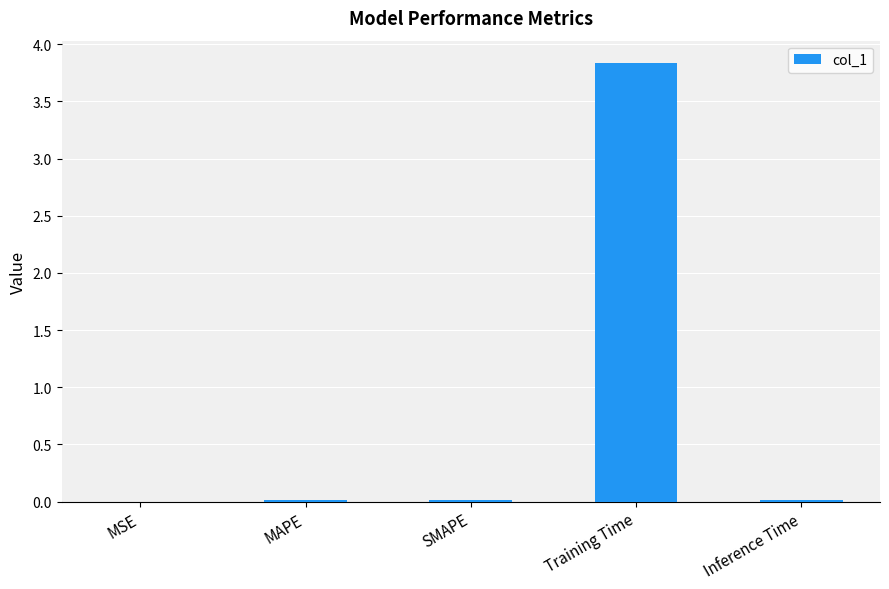

The value at Training Time is 2.0. True or false?

False